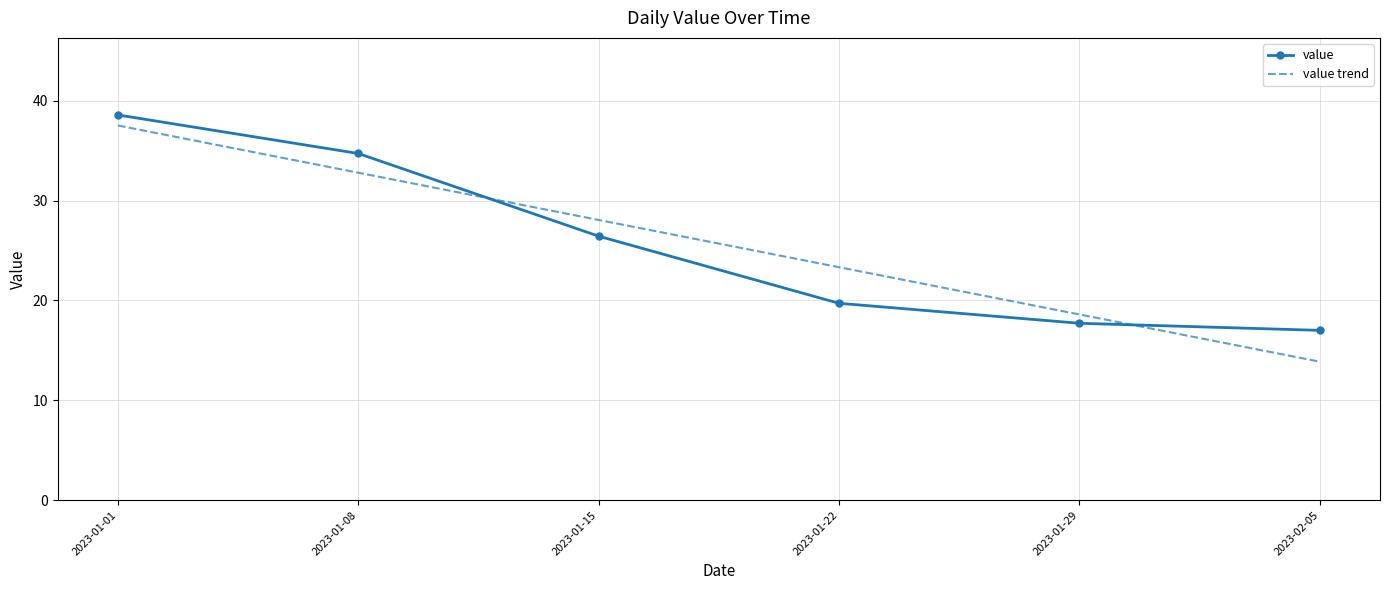

Reading right to left, list all the values displayed in this chart.

value: 17.0	17.7	19.7	26.4	34.7	38.6
value trend: 13.9	18.6	23.3	28.1	32.8	37.5